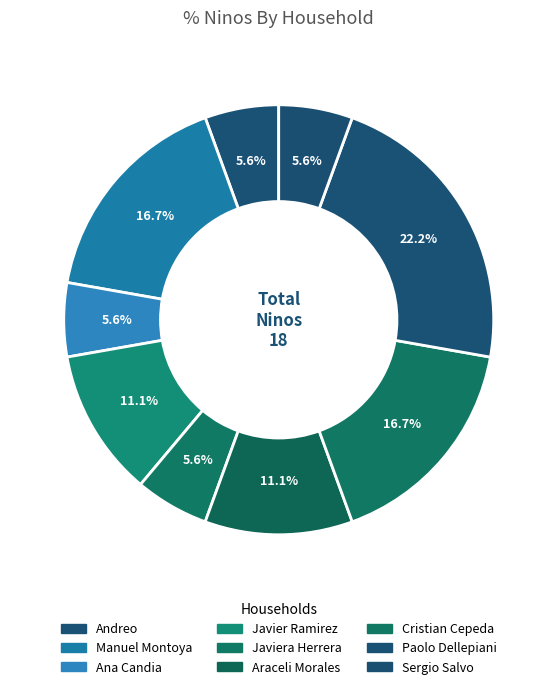

How many slices are in this pie chart?

9